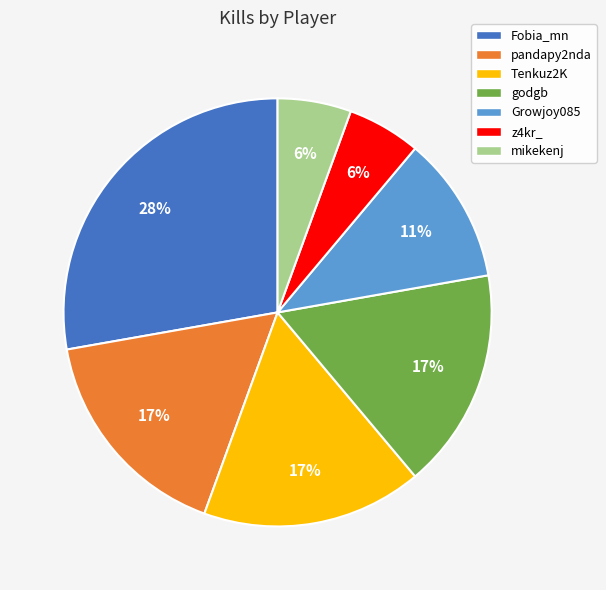

How many slices are in this pie chart?

7